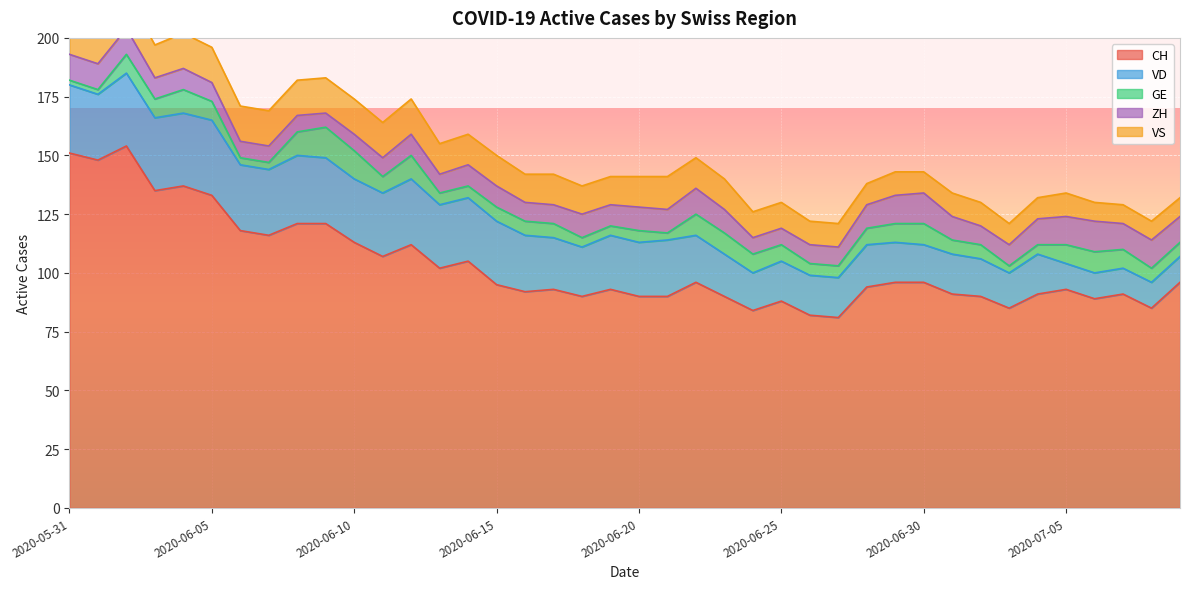

How many lines are shown in the chart?

5